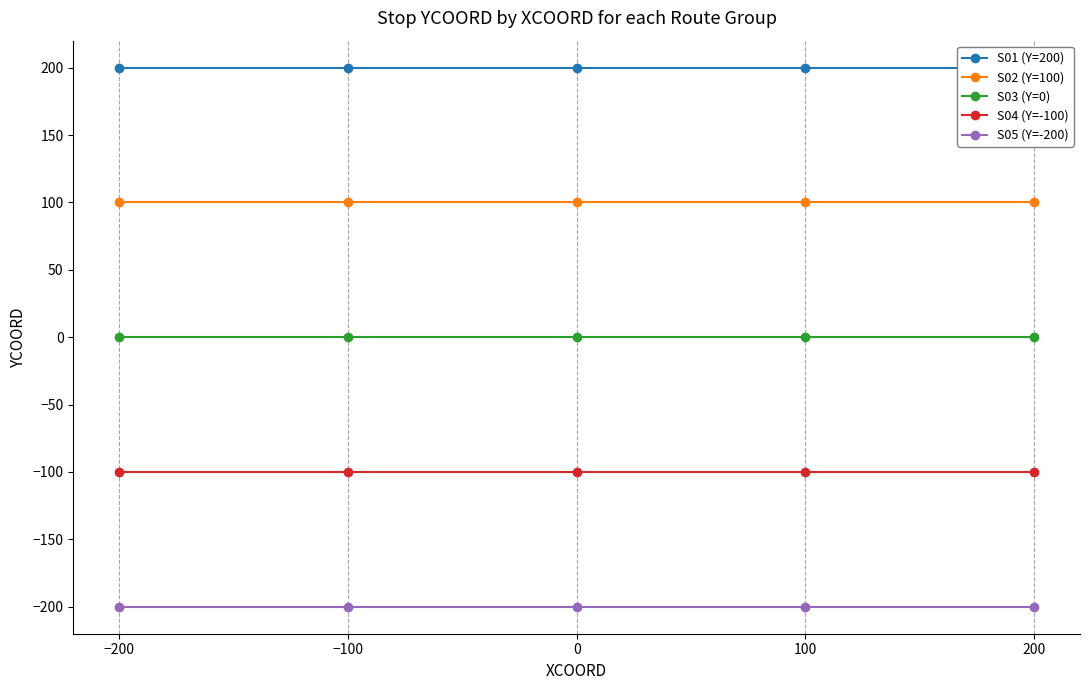

List the labels in order of S02 (Y=100) value, largest first.

−200, −100, 0, 100, 200